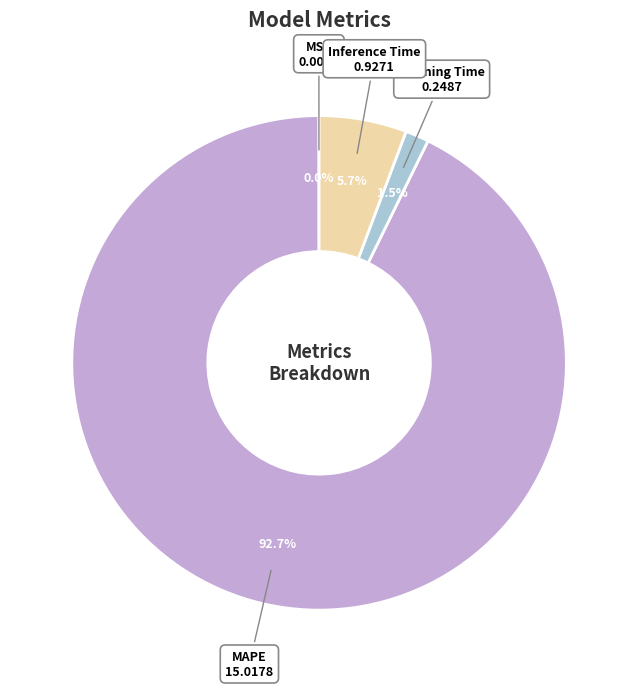

Which category has the biggest portion of the pie?

MAPE